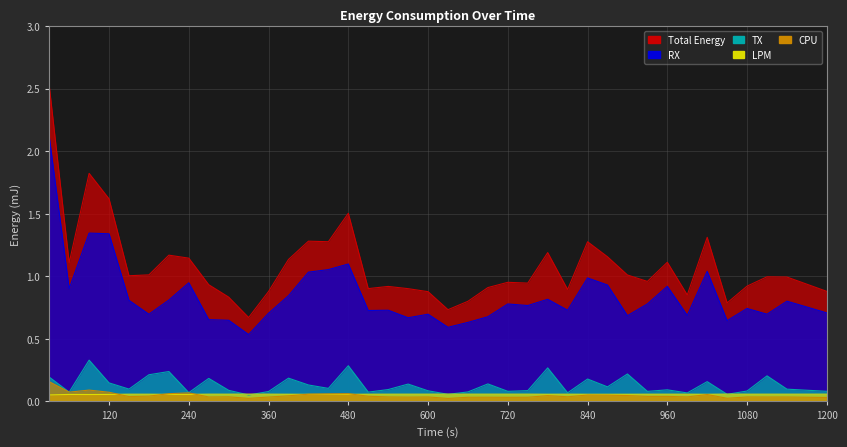

How many lines are shown in the chart?

5